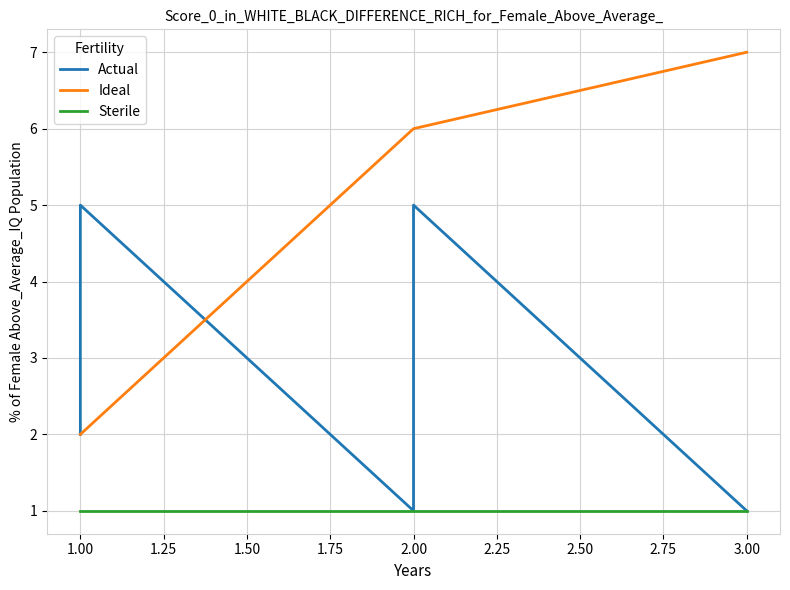

Rank the series by their average value, from lowest to highest.

Sterile, Actual, Ideal